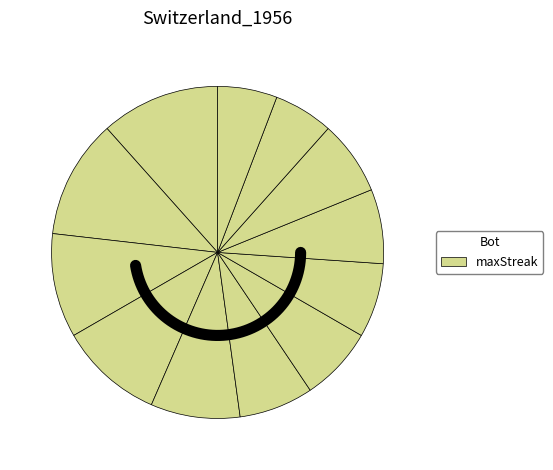

Which has a higher value, 0 or 2?

2